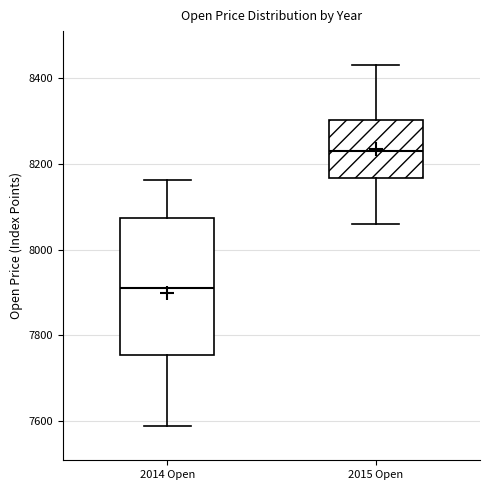

Which box is the tallest, from its lower edge to its upper edge?

2014 Open